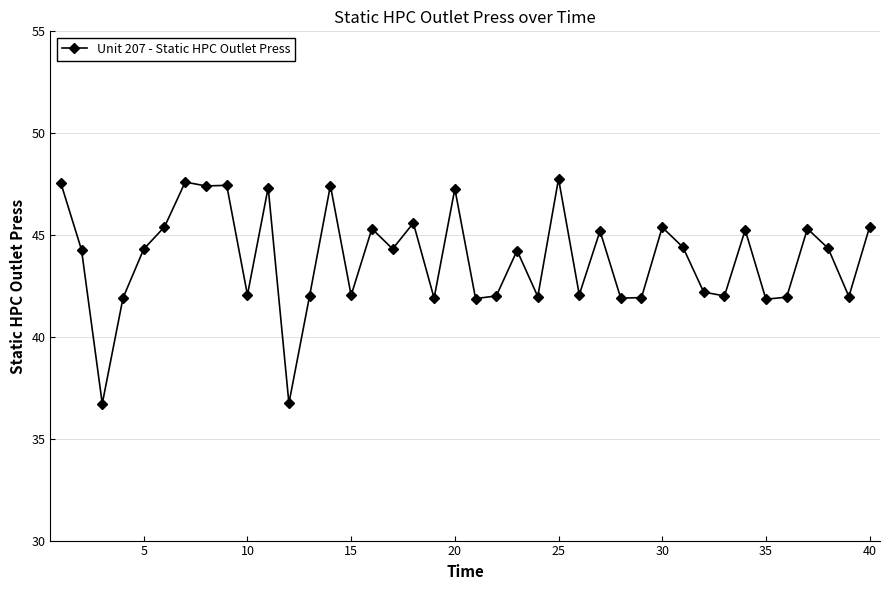

What is the sum of all values?

1753.7